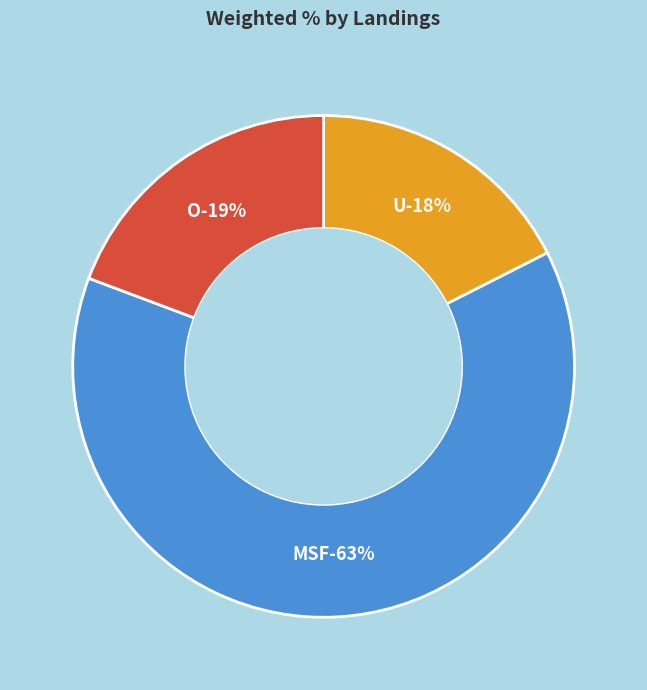

What is the smallest slice in the pie chart?

U